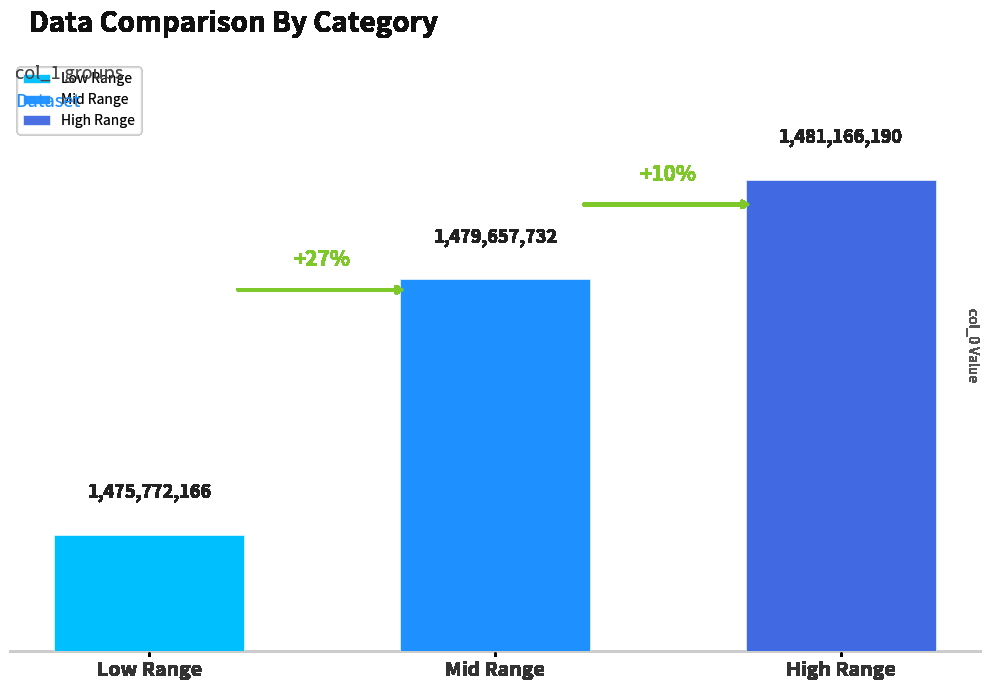

Between 16 and 4, which is larger?

16